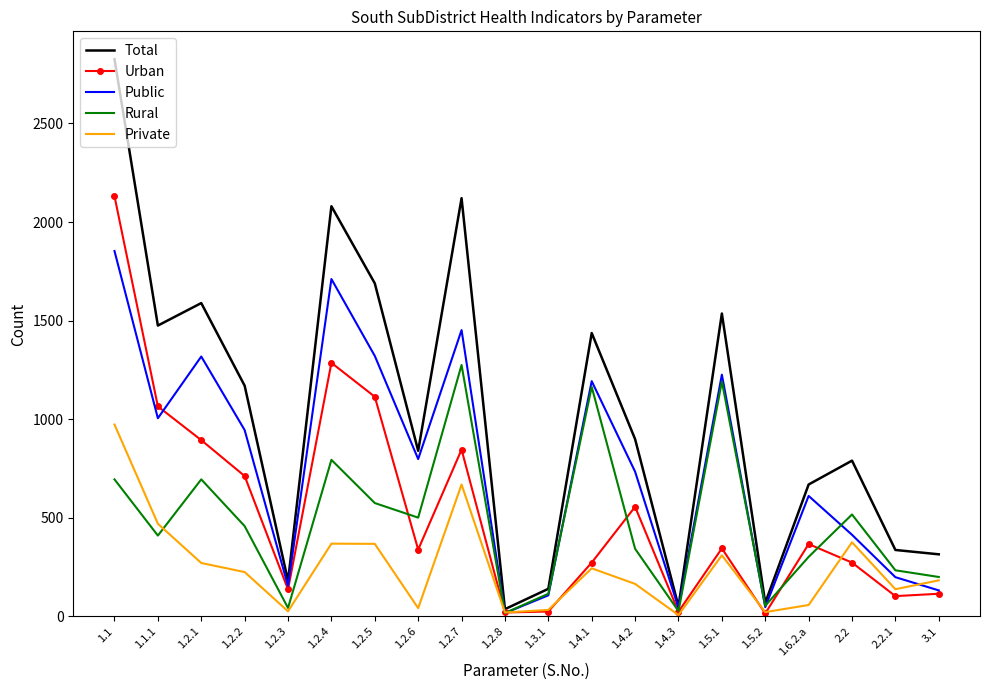

Is it true that Total equals 1744 at 1.2.2?

False